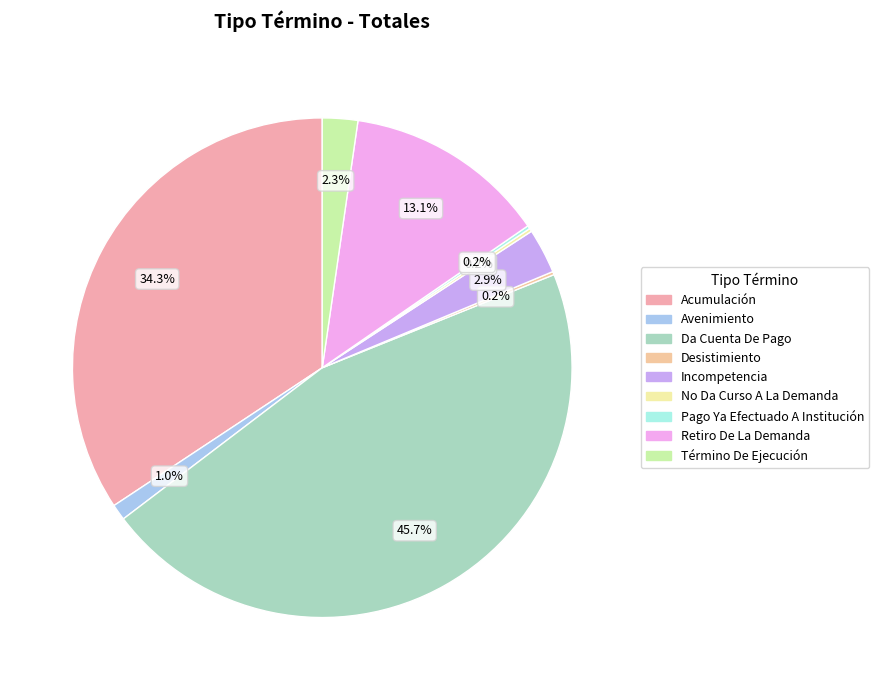

Which slice is the smallest?

Desistimiento